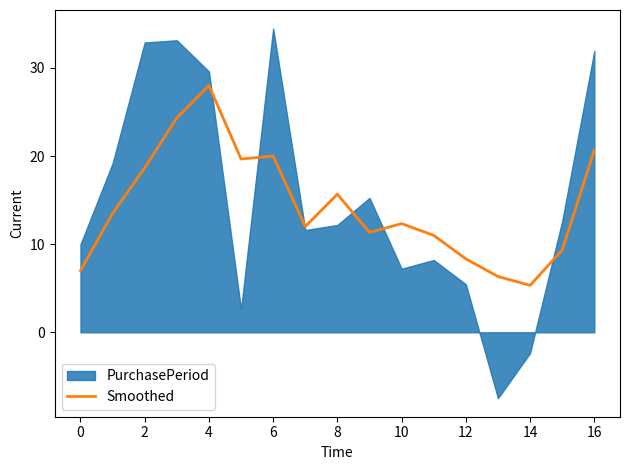

Is it true that Smoothed equals 7.0 at 0?

True